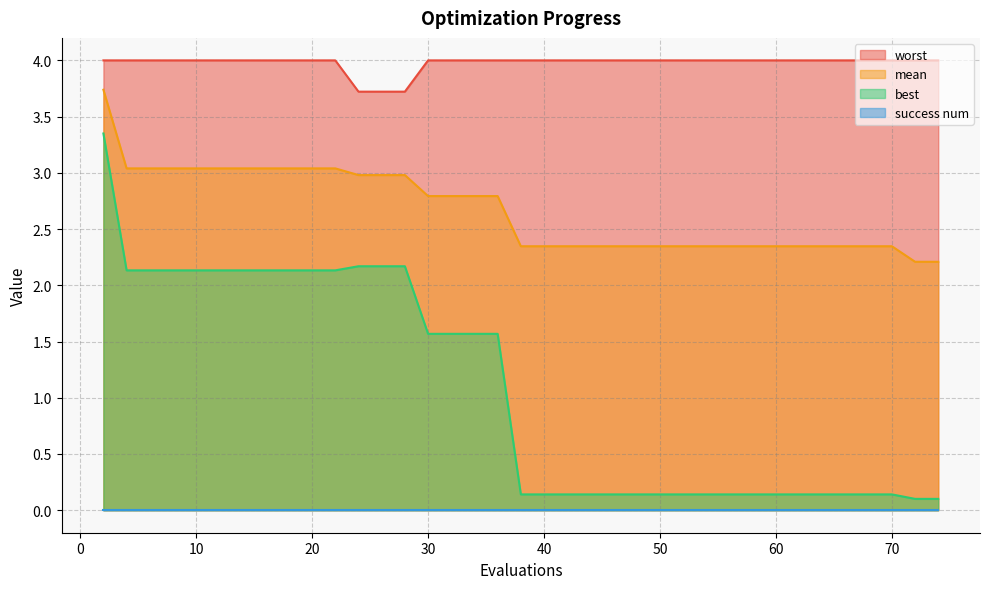

Which series has the largest range (max minus min)?

best